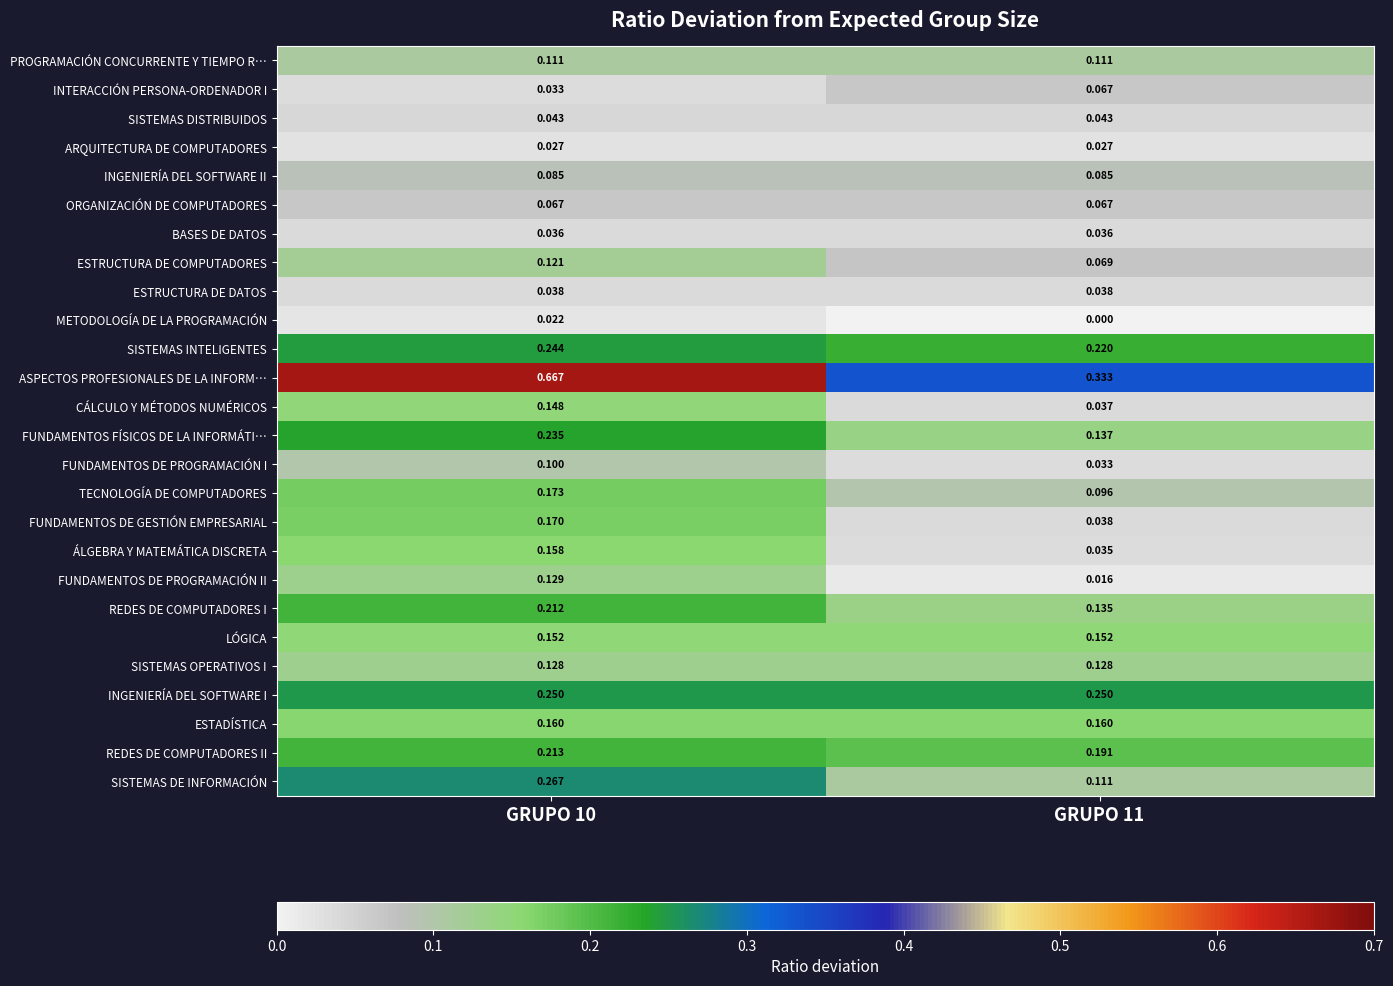

Which series changed the most between GRUPO 10 and GRUPO 11?

ASPECTOS PROFESIONALES DE LA INFORM…